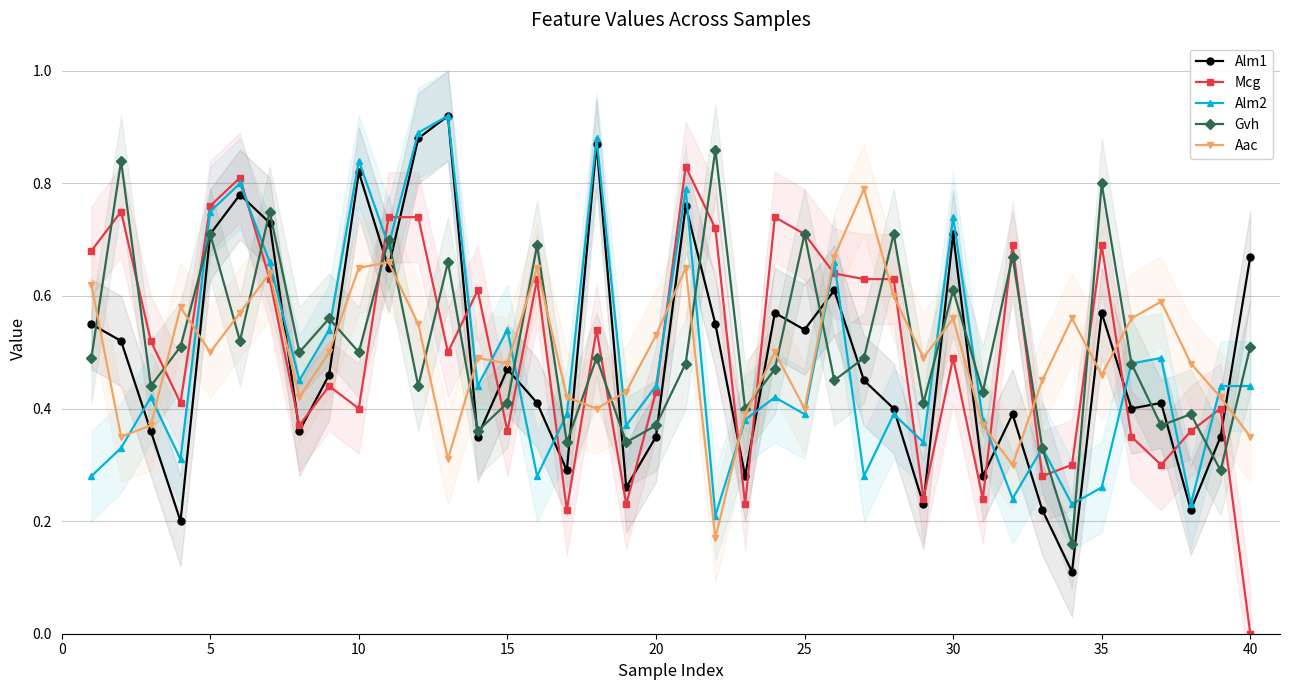

True or false: Gvh has a value of 0.4 at 25.

False